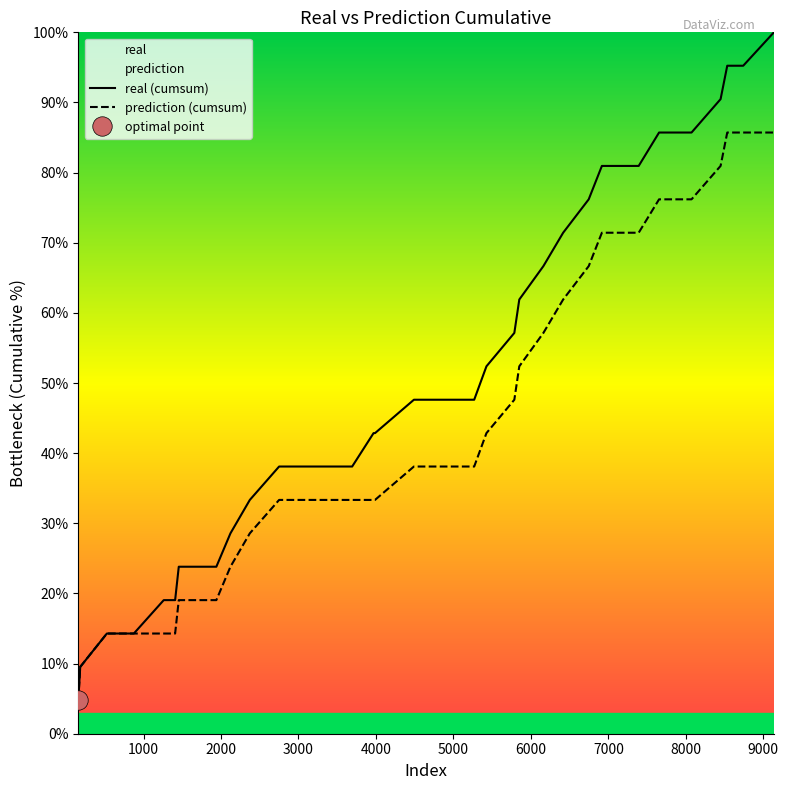

How many lines are shown in the chart?

2